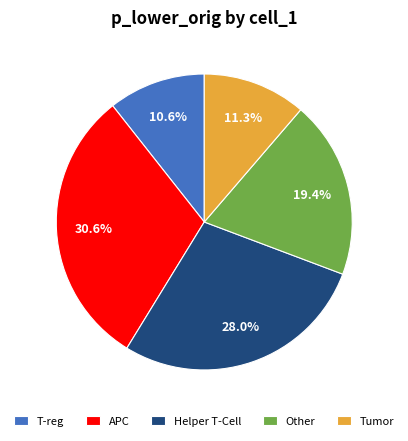

What portion of the pie excludes Other?

80.6%